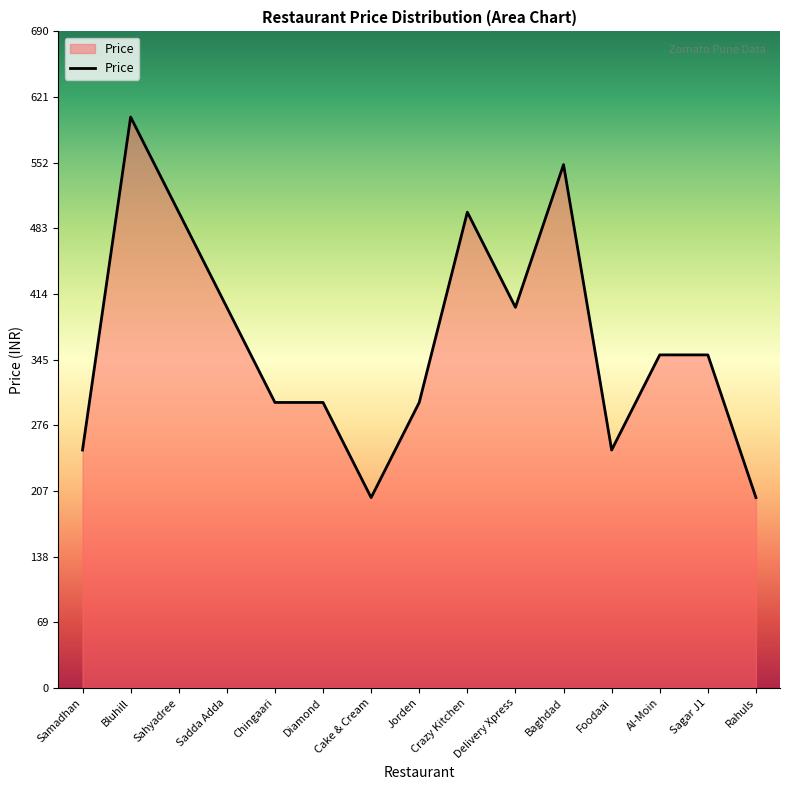

At which category does the chart reach its peak across all series?

Bluhill